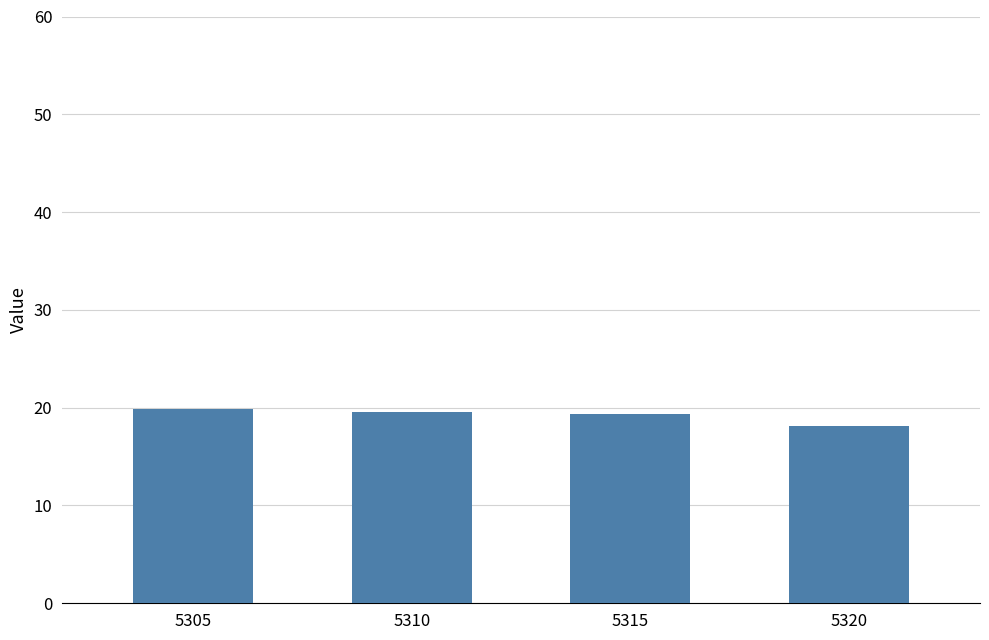

Which category has the lowest value across all series?

5320